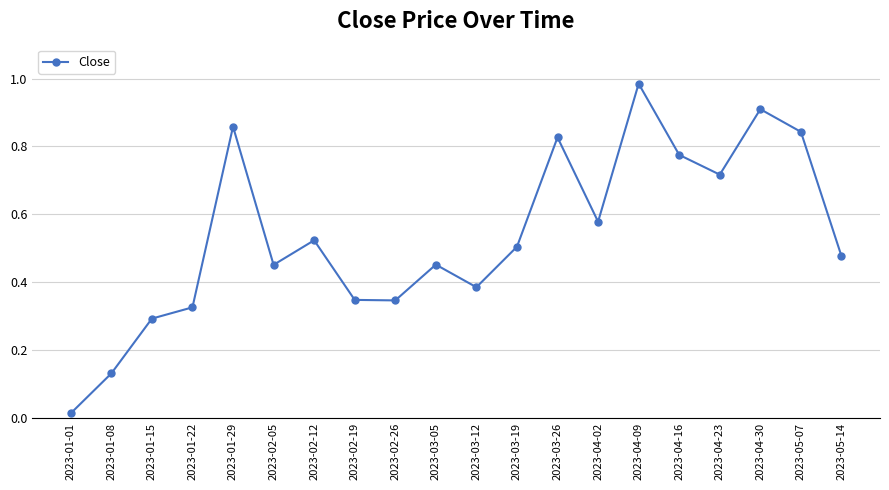

True or false: the data shows 0.3 at 2023-01-15.

True